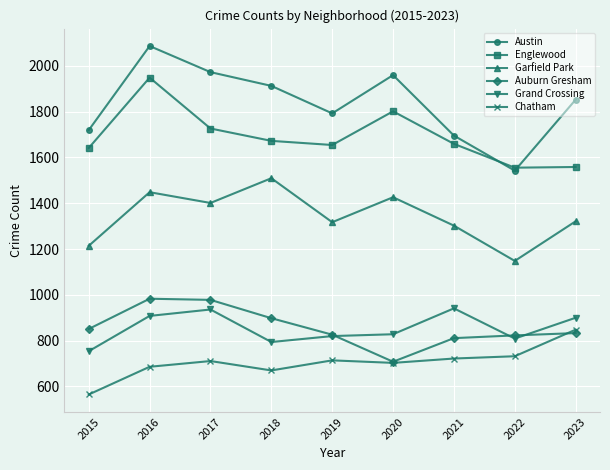

What is the average value of the Englewood series?

1690